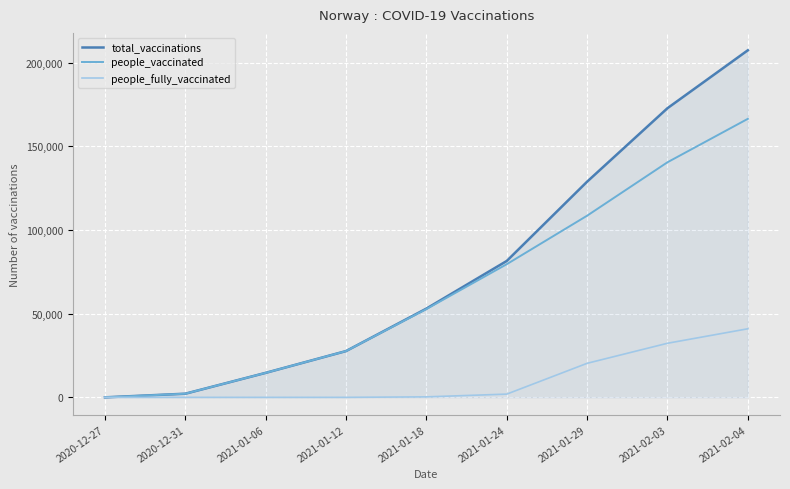

Which series has the largest range (max minus min)?

total_vaccinations